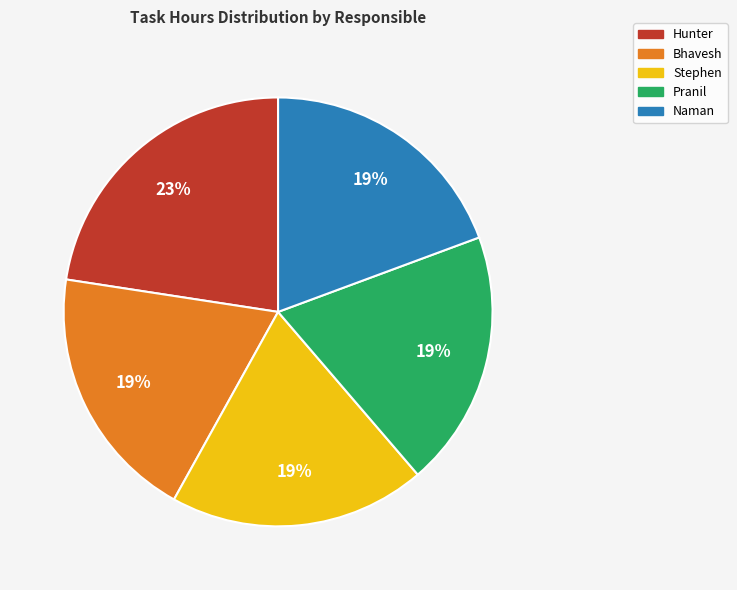

Is there a majority slice in this chart?

No